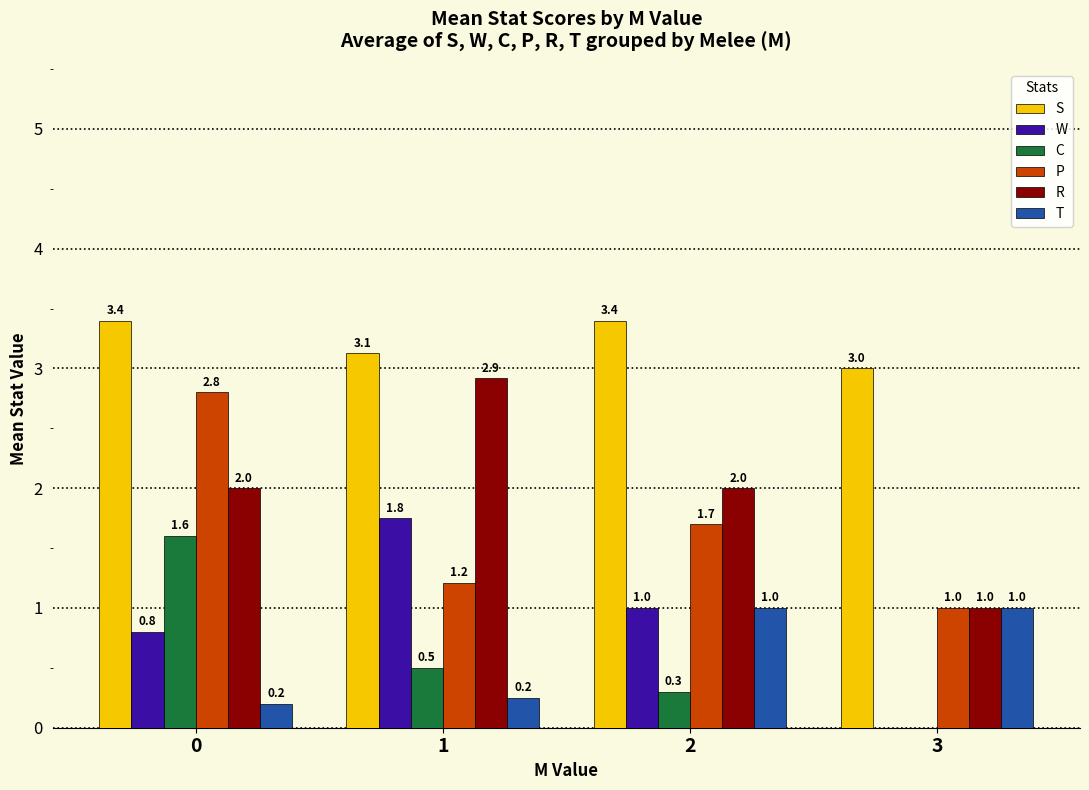

How many groups of bars are there?

4